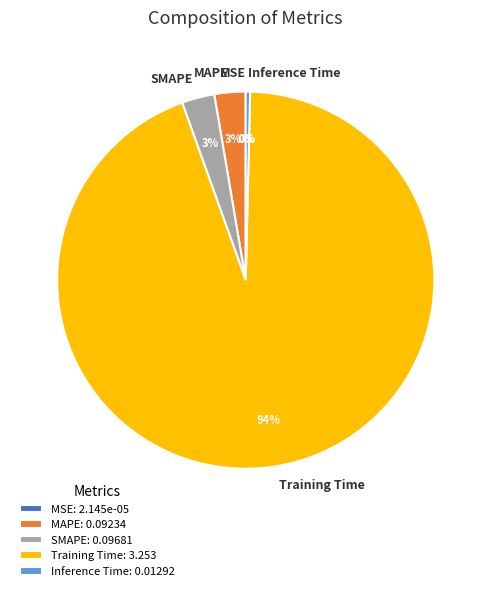

Is there any slice that represents more than half of the pie?

Yes